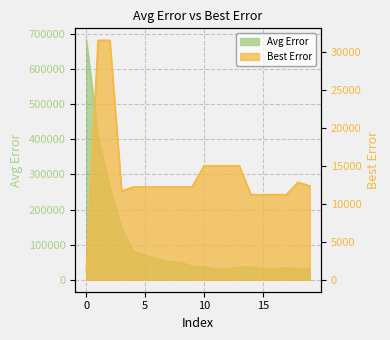

True or false: Best Error and Avg Error intersect in this chart.

False